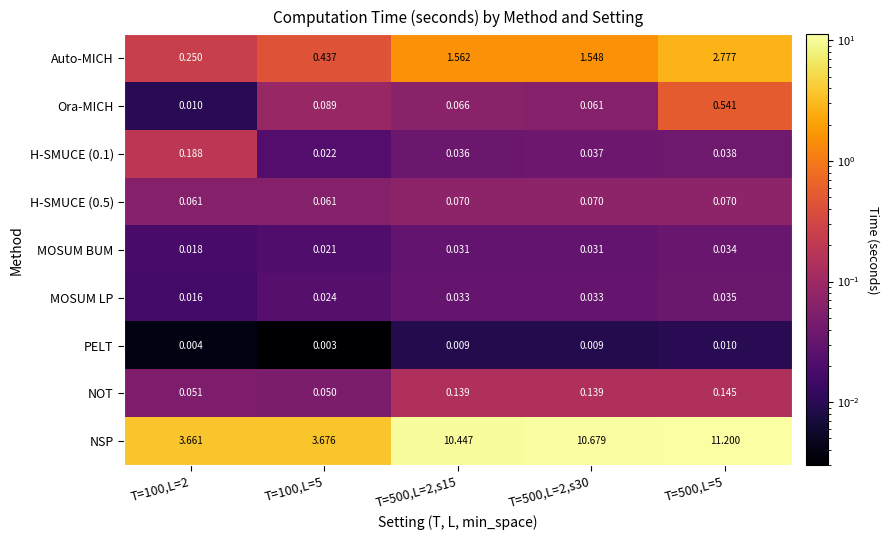

Is the value of MOSUM LP at T=100,L=5 greater than the value of H-SMUCE (0.1) at T=500,L=2,s15?

No